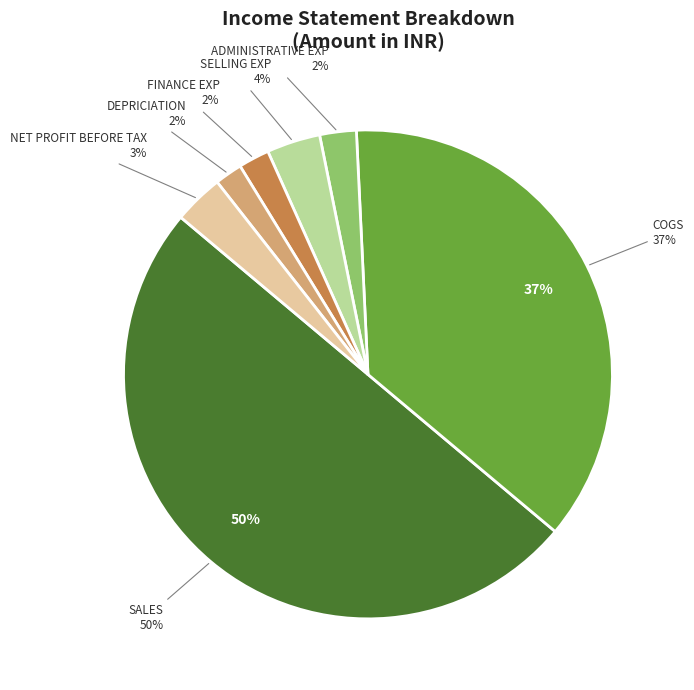

Does any single category account for the majority?

No